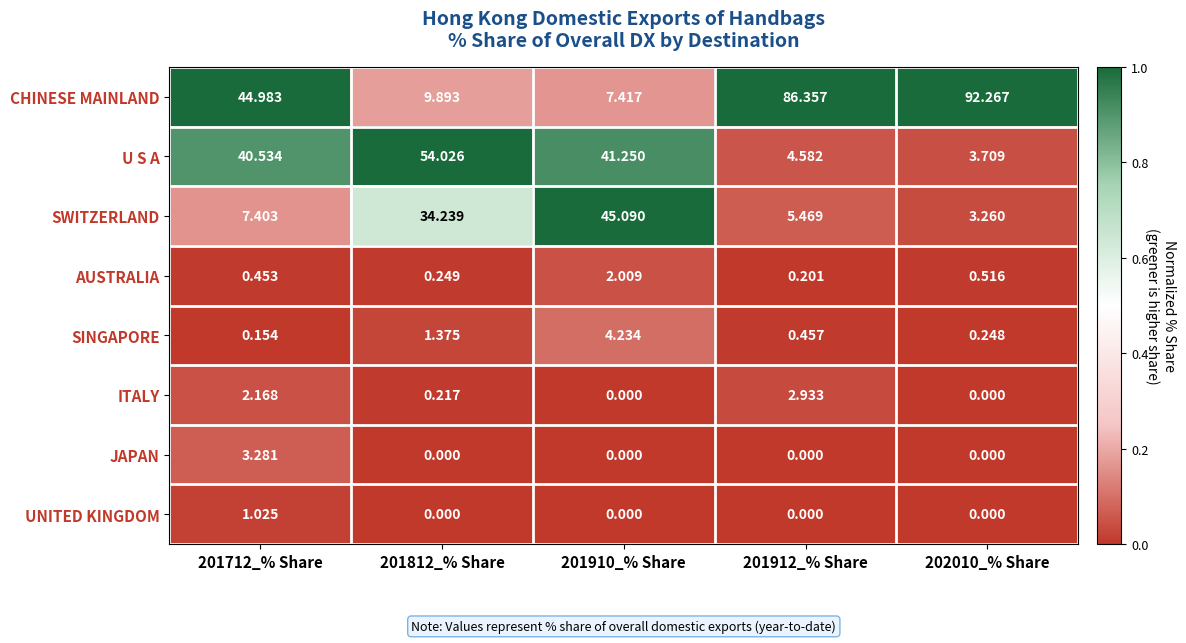

List the series in order of their peak value, lowest first.

UNITED KINGDOM, AUSTRALIA, ITALY, JAPAN, SINGAPORE, SWITZERLAND, U S A, CHINESE MAINLAND